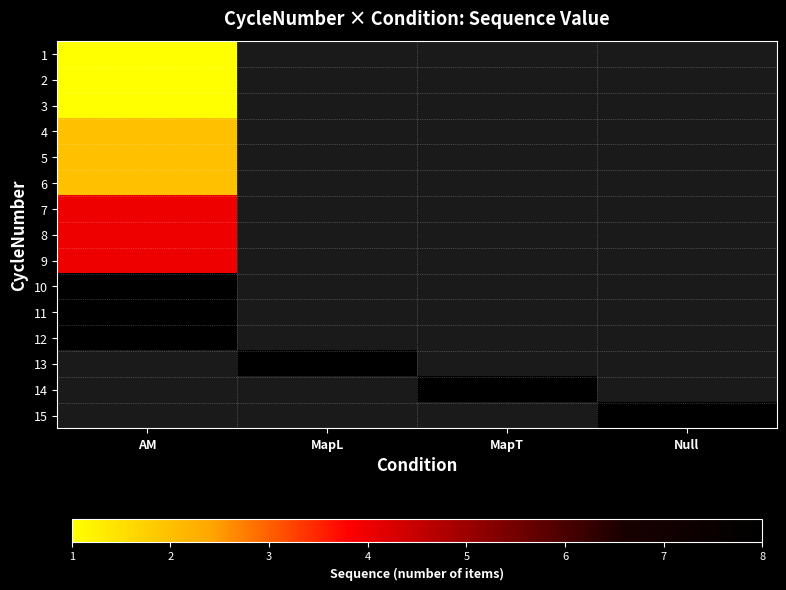

At which category does the chart reach its peak across all series?

AM